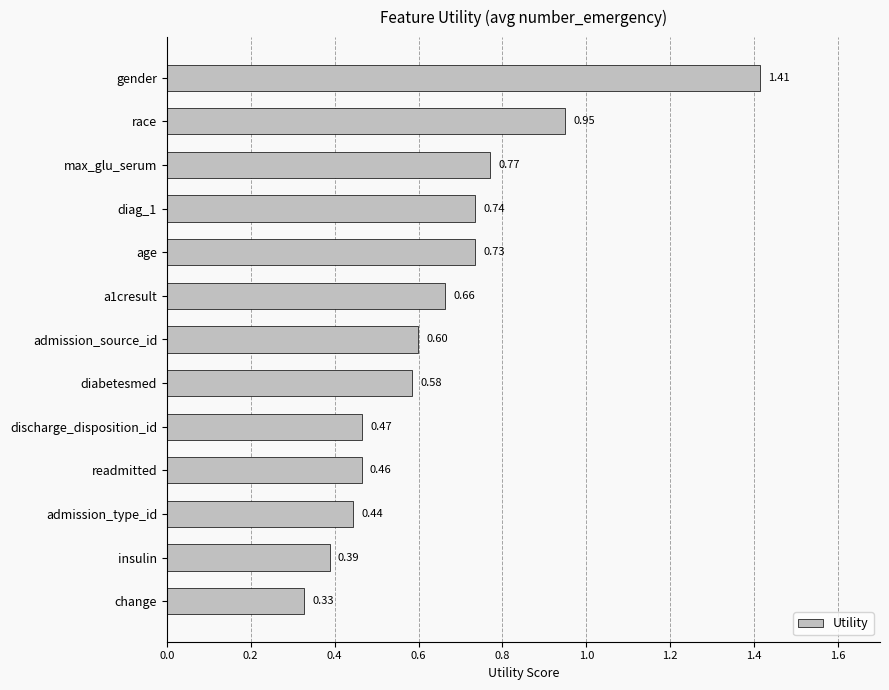

At which category does the chart reach its peak across all series?

gender